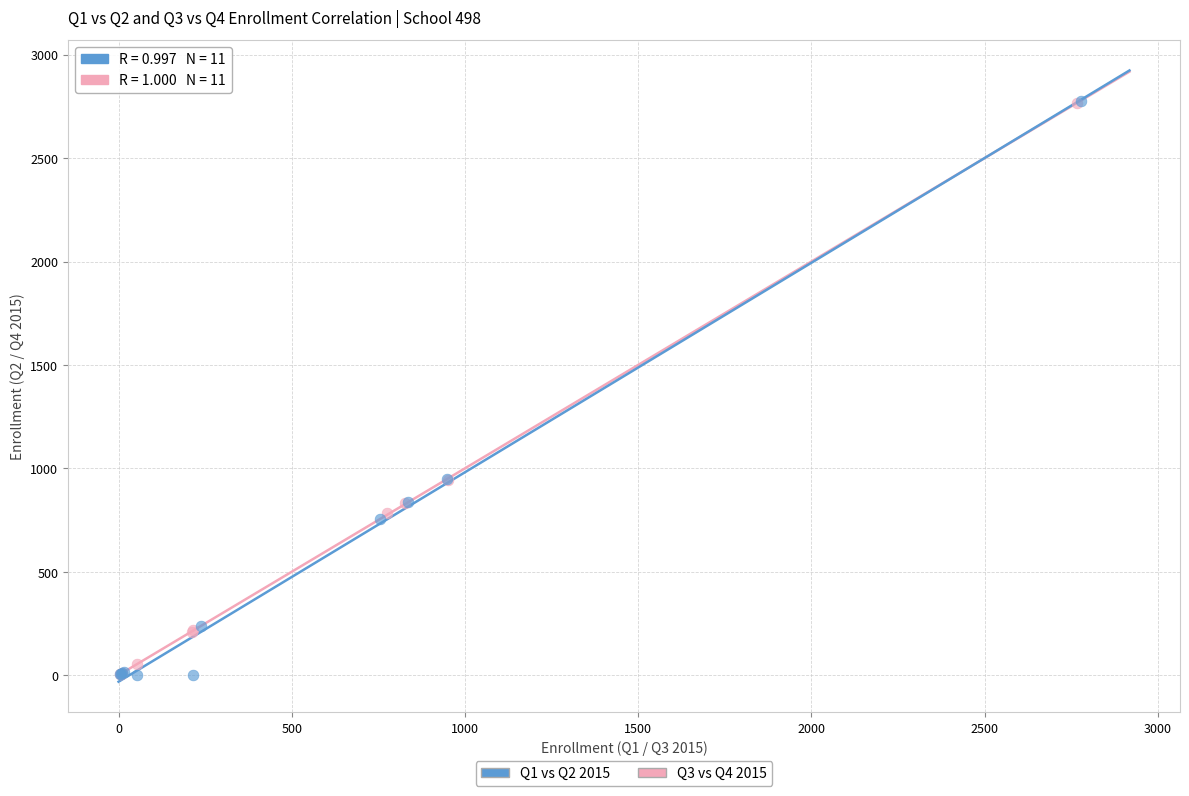

Which series has the widest spread of Y values?

Q1 vs Q2 2015